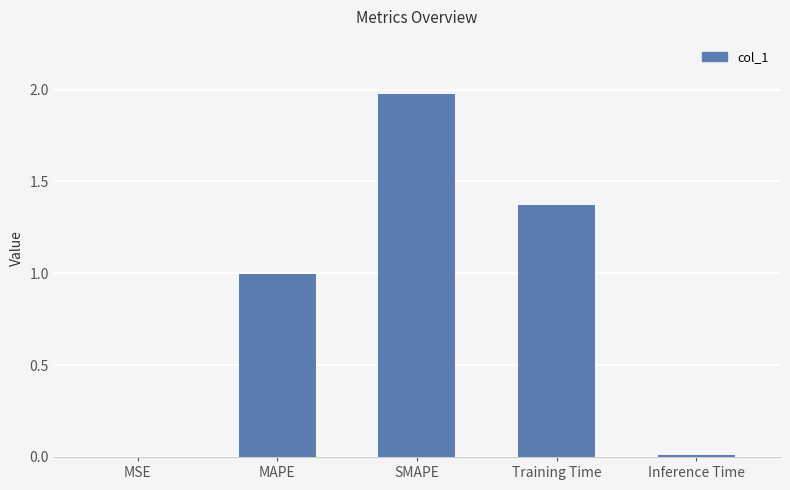

Between MAPE and SMAPE, which is larger?

SMAPE